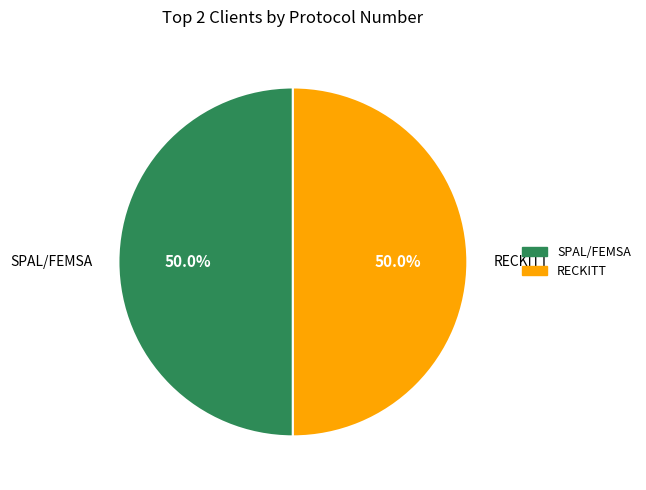

The SPAL/FEMSA slice represents 55% of the pie. True or false?

False